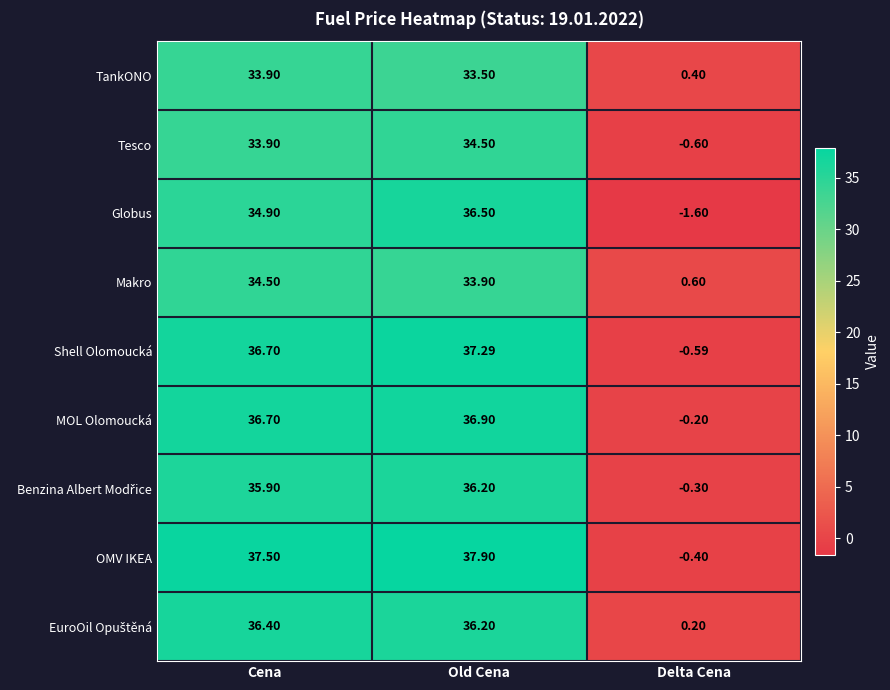

At which label is Makro closest to 17?

Delta Cena